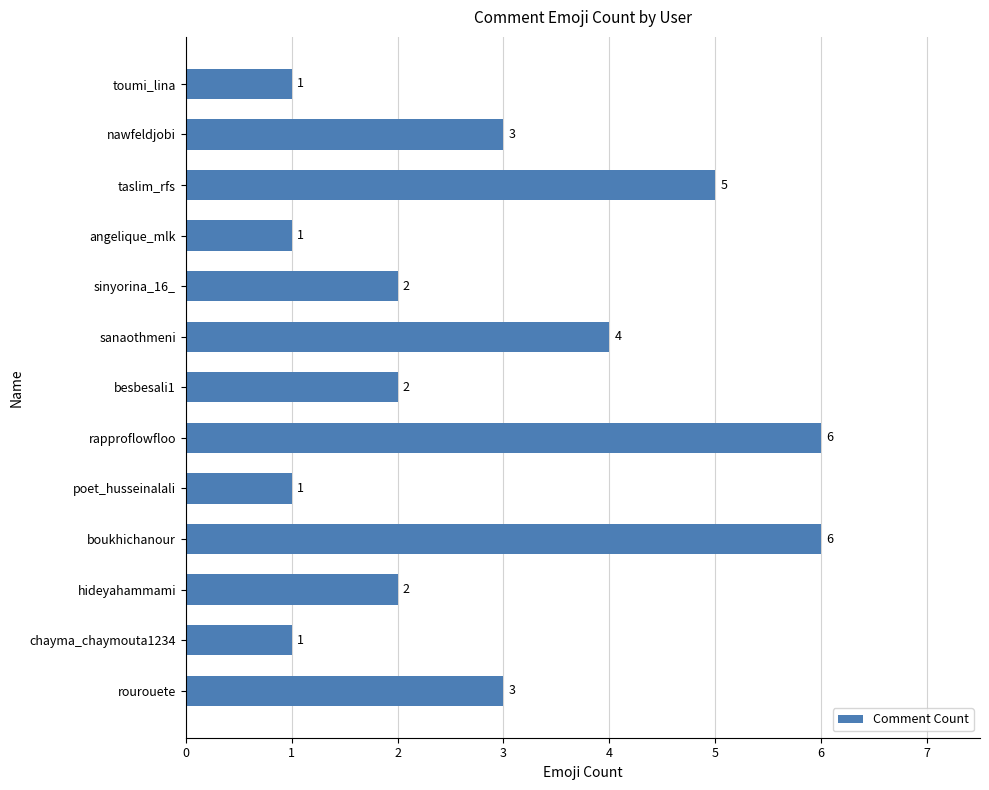

Count the values in the range 1 to 4.

10